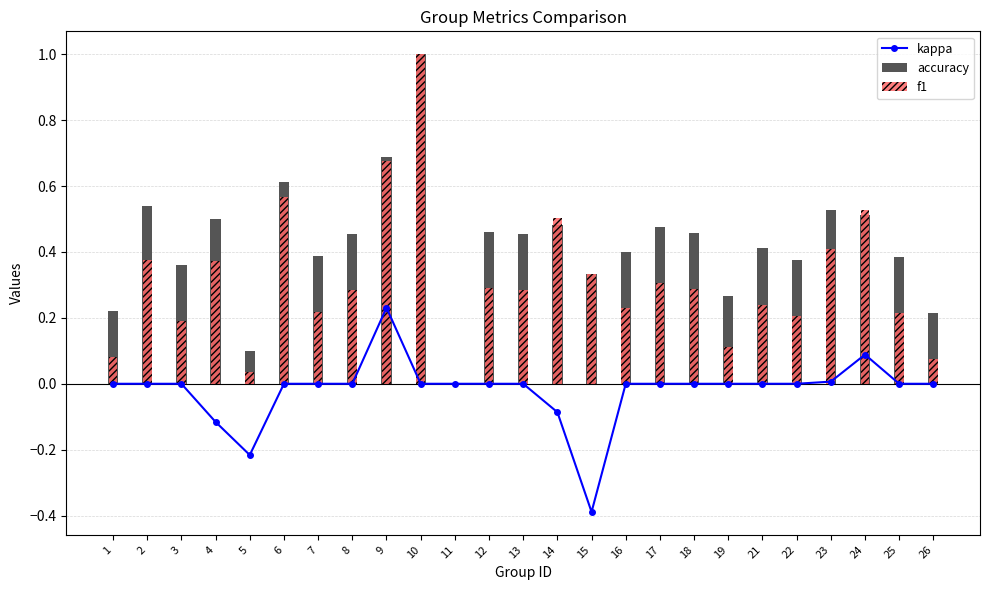

What is the sum of all accuracy values?

10.6